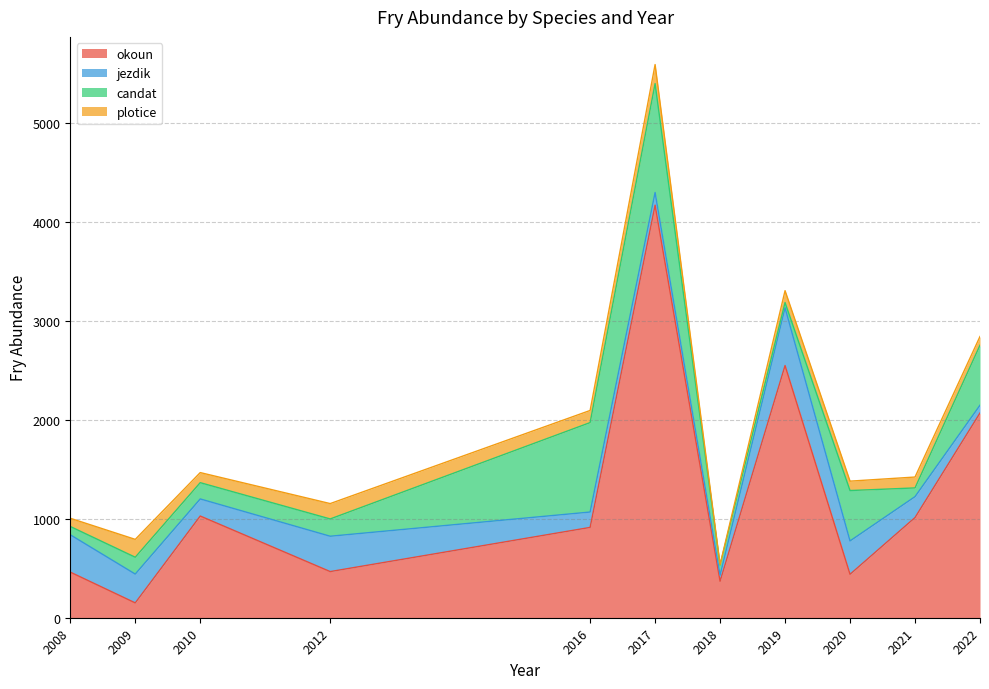

Which series has the largest total across all categories?

okoun